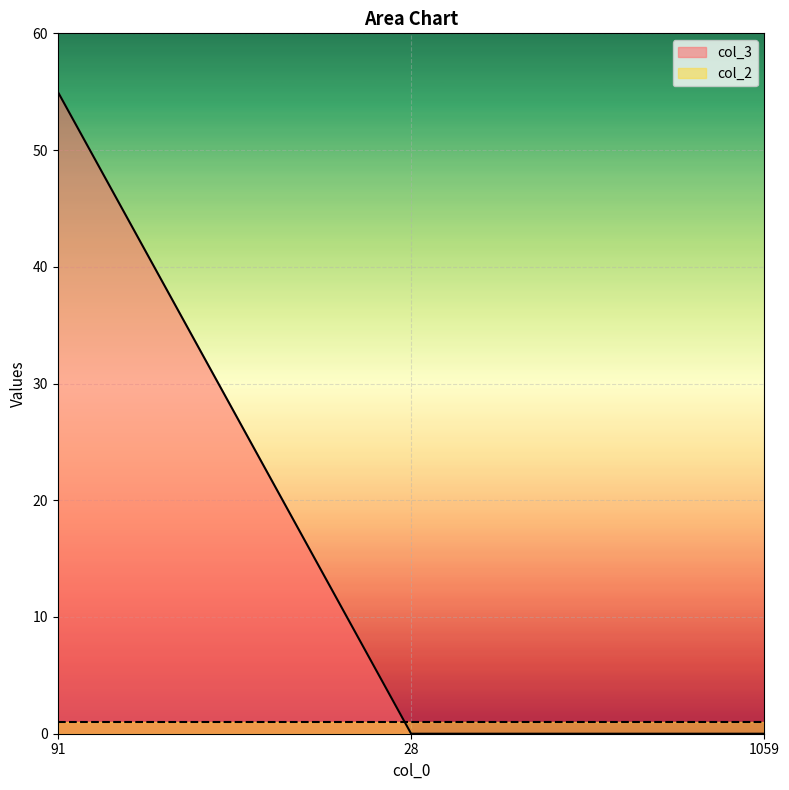

Is it true that the value at 91 is 55?

True